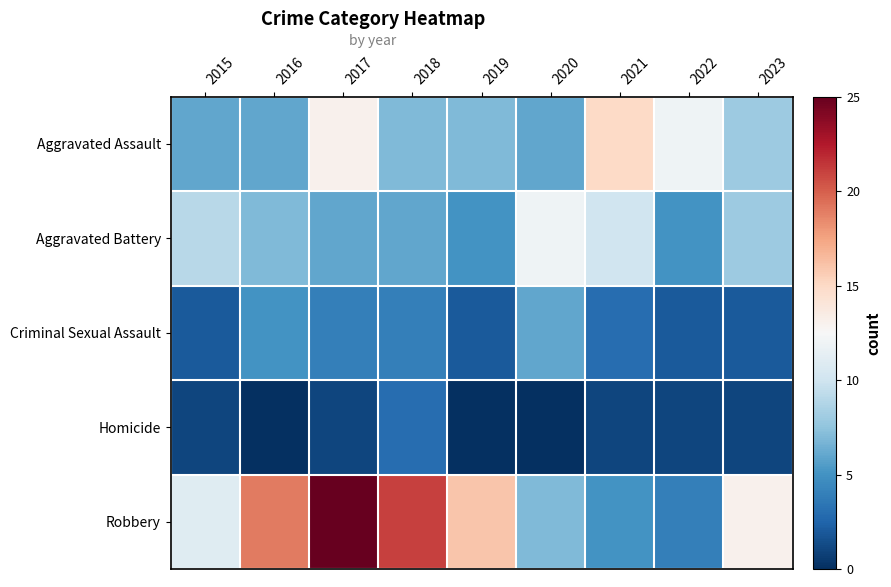

Reading right to left, extract all data points from this chart.

Aggravated Assault: 2023=8	2022=12	2021=15	2020=6	2019=7	2018=7	2017=13	2016=6	2015=6
Aggravated Battery: 2023=8	2022=5	2021=10	2020=12	2019=5	2018=6	2017=6	2016=7	2015=9
Criminal Sexual Assault: 2023=2	2022=2	2021=3	2020=6	2019=2	2018=4	2017=4	2016=5	2015=2
Homicide: 2023=1	2022=1	2021=1	2020=0	2019=0	2018=3	2017=1	2016=0	2015=1
Robbery: 2023=13	2022=4	2021=5	2020=7	2019=16	2018=21	2017=25	2016=19	2015=11